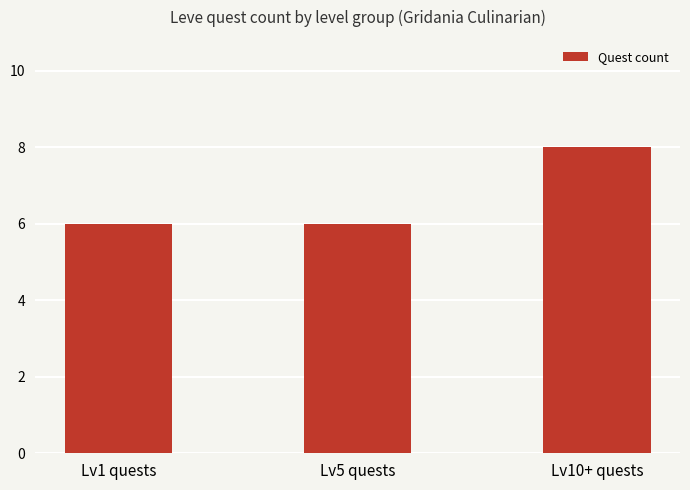

What is the smallest value displayed?

6